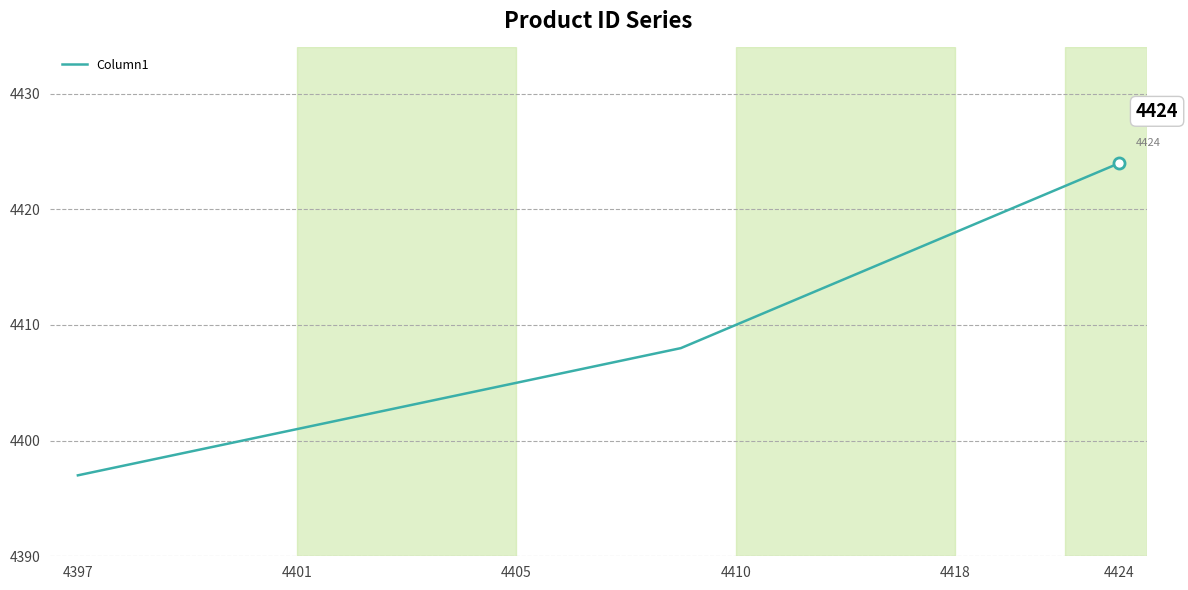

What is the greatest value displayed?

4424